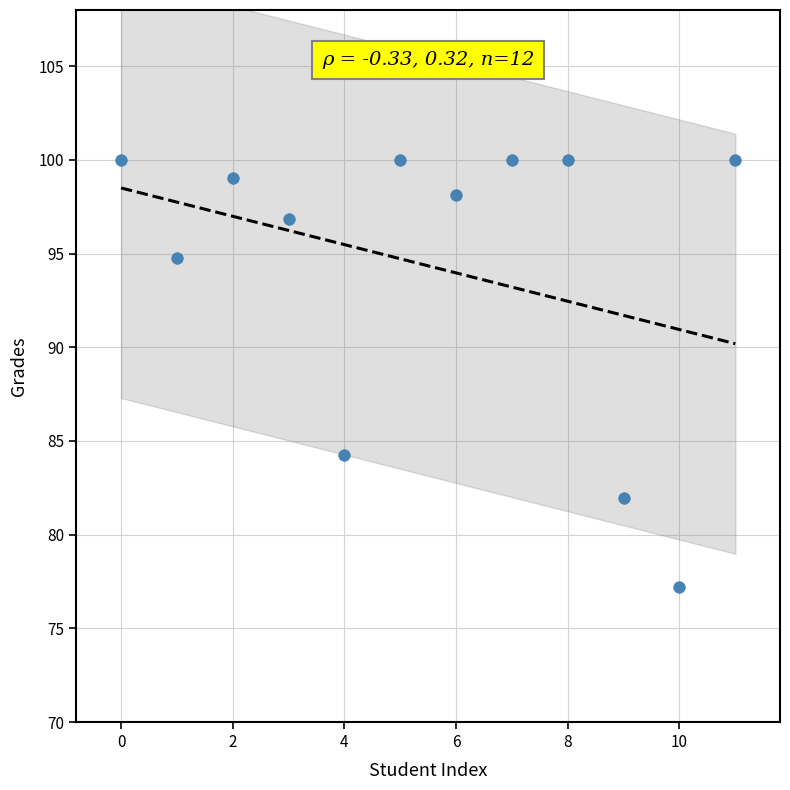

What is the range of Y values (max minus min)?

22.8